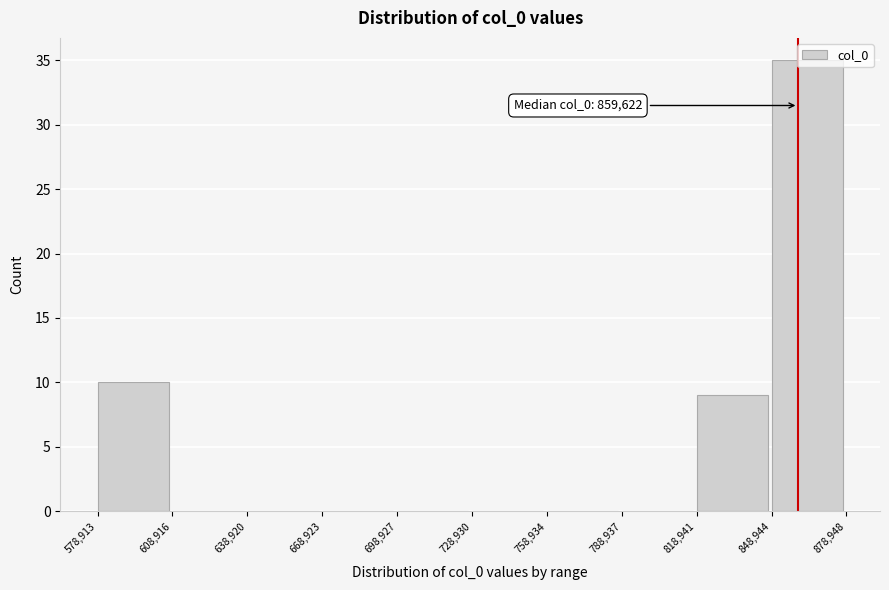

Which range on the x-axis has the tallest bar?

848,944 to 878,948